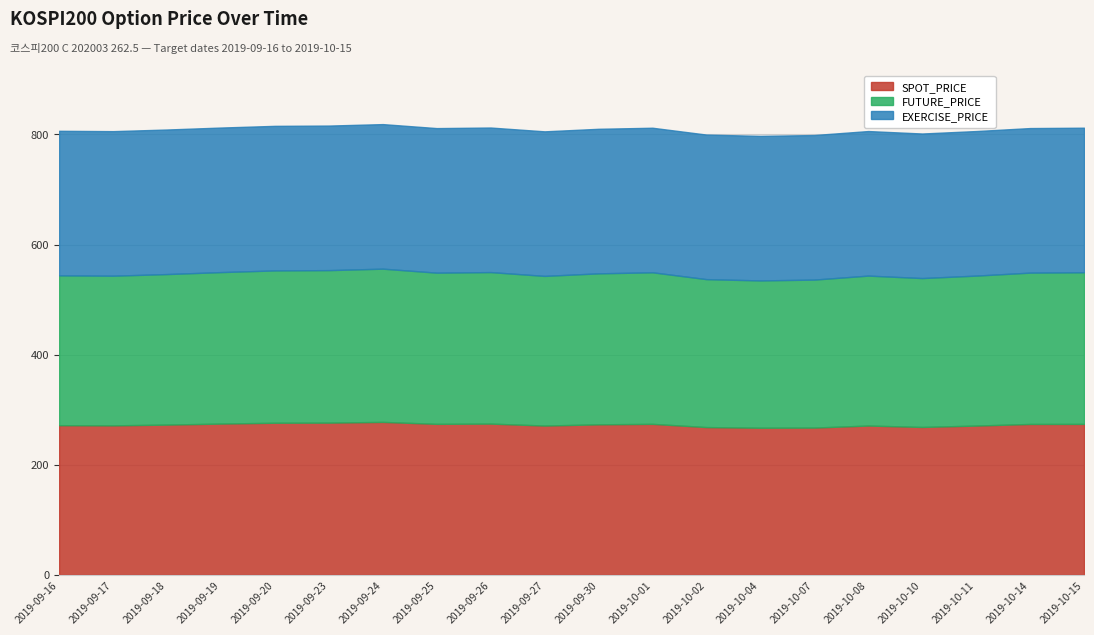

What is the average value of the FUTURE_PRICE series?

273.2